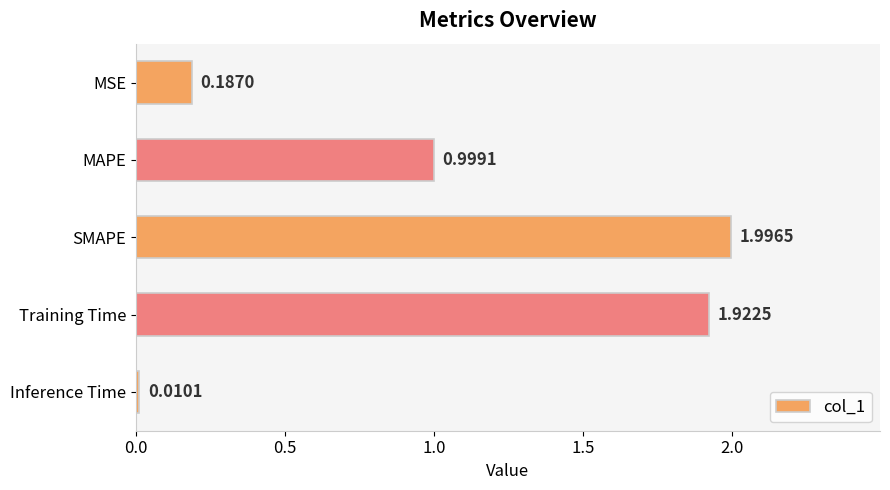

Which category has the lowest value across all series?

Inference Time